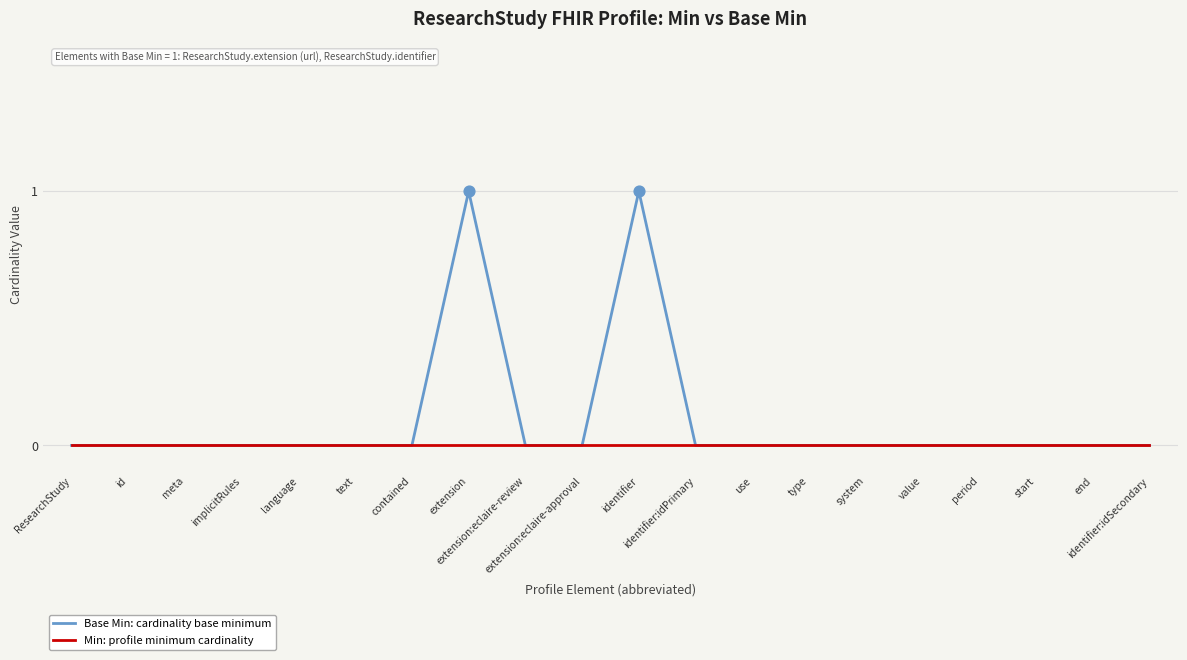

What are all the series names shown in the legend?

Base Min: cardinality base minimum, Min: profile minimum cardinality